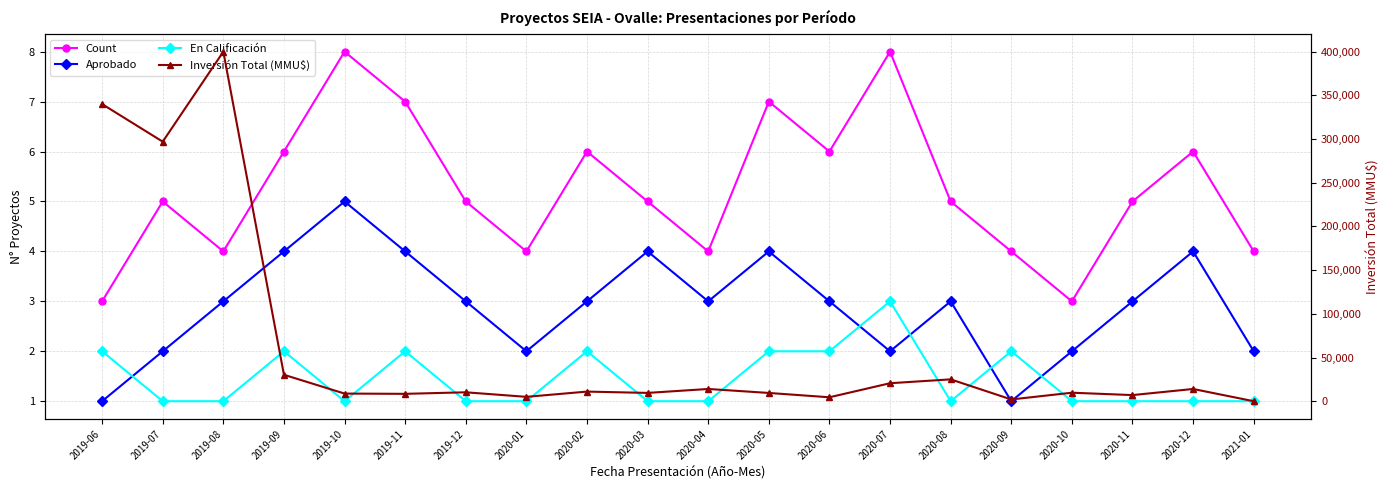

How many categories are shown in the chart?

20